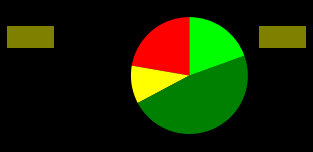

How many segments does this pie chart have?

4